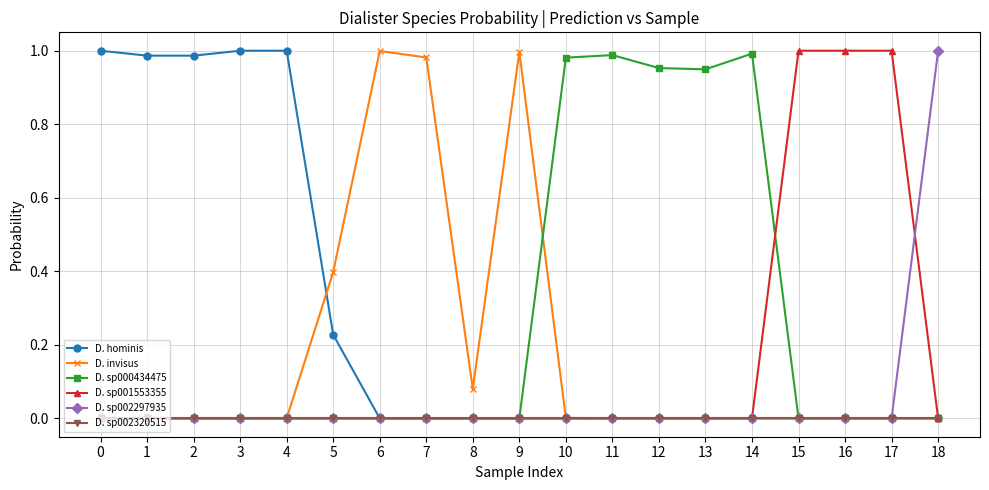

Which series has the largest range (max minus min)?

D. sp001553355